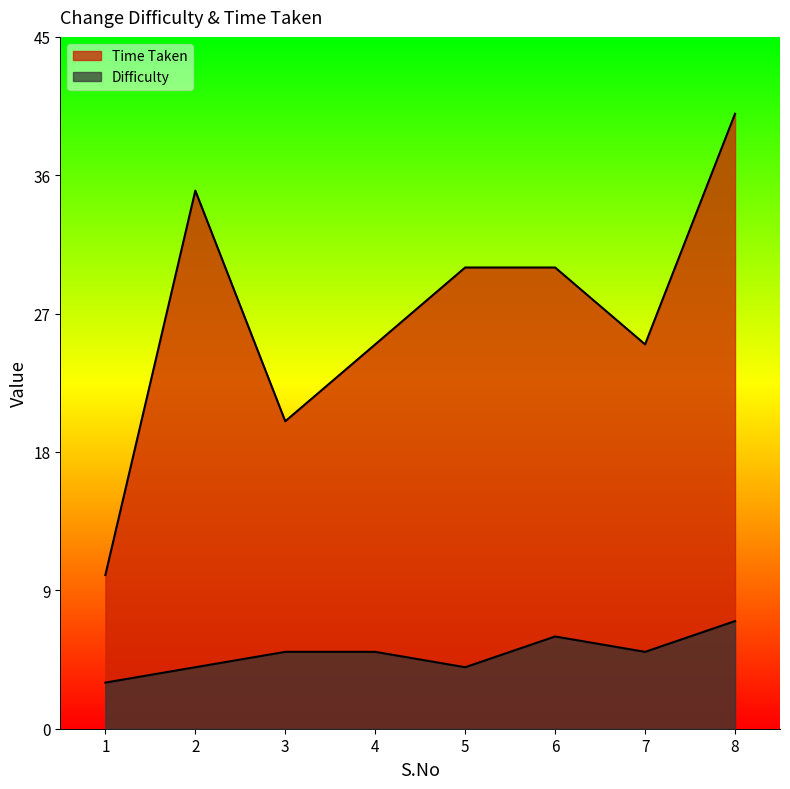

Where is the first local maximum for Time Taken?

2